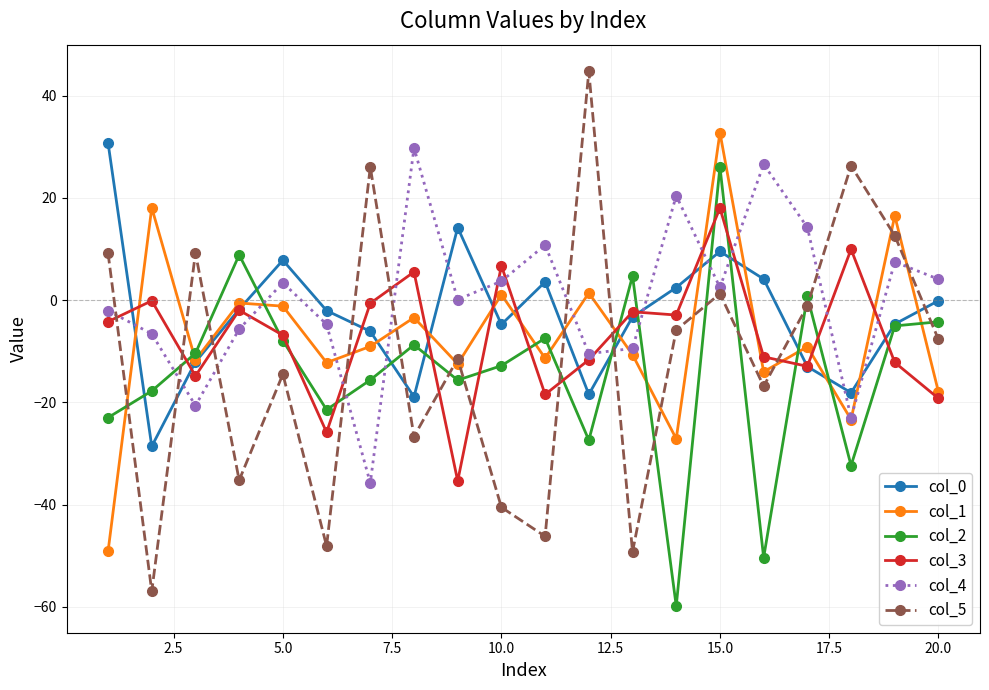

What is the lowest value of the col_3 series?

-35.4